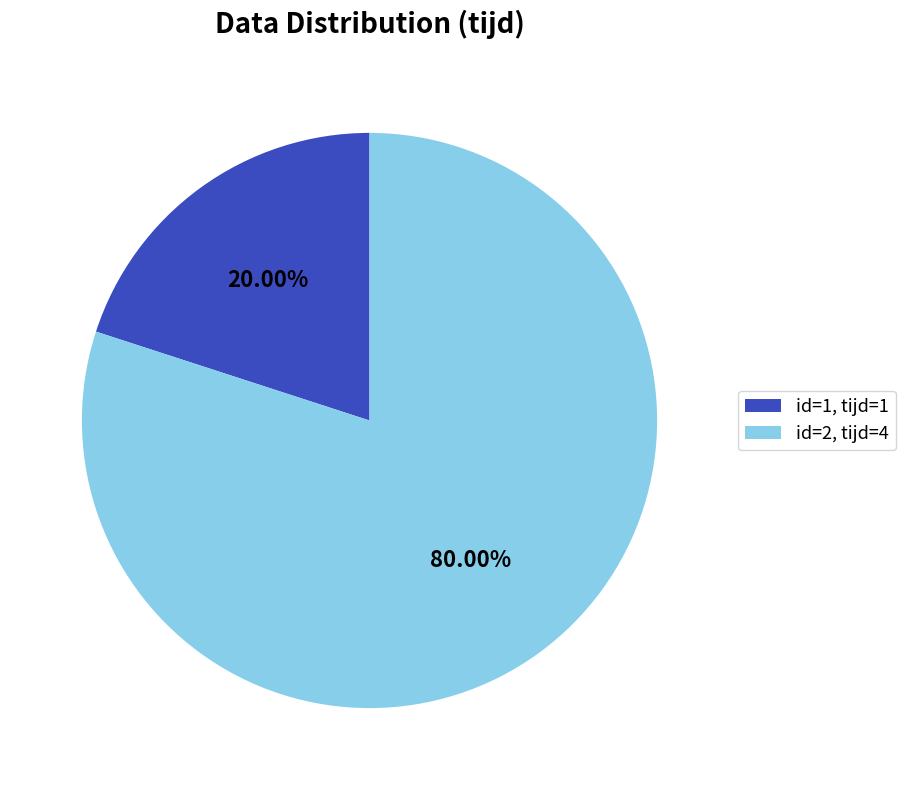

To the nearest percent, what portion does id=1 represent?

20%